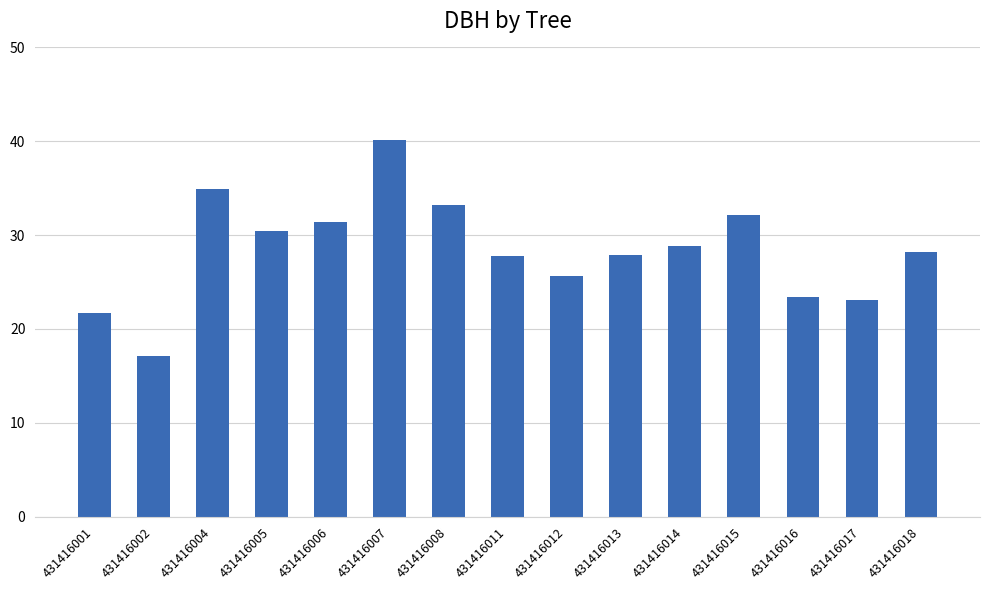

Are the bars horizontal?

No